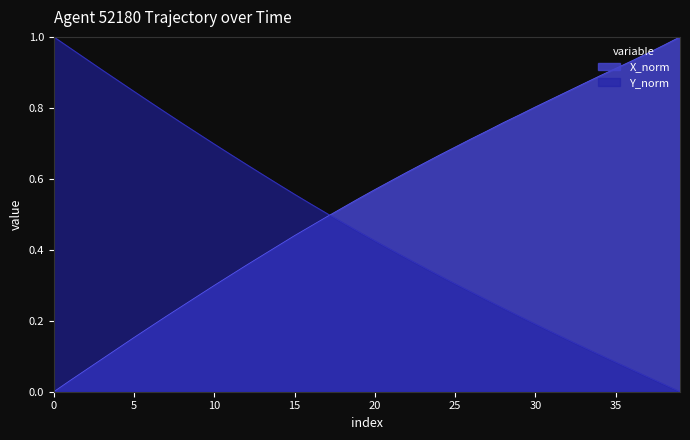

At 33, list the series in order from largest to smallest.

X, Y